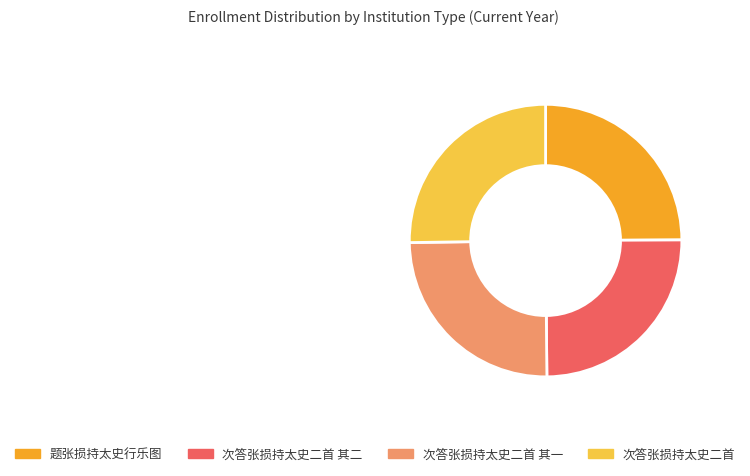

What is the ratio of the value at 次答张损持太史二首 其一 to the value at 题张损持太史行乐图?

1.0